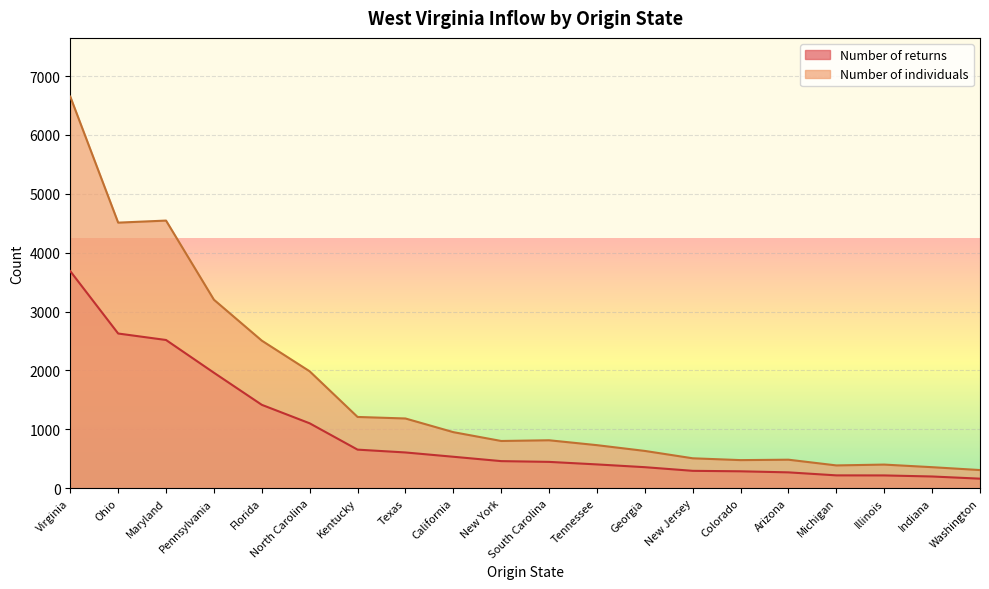

Count the number of data series in this chart.

2